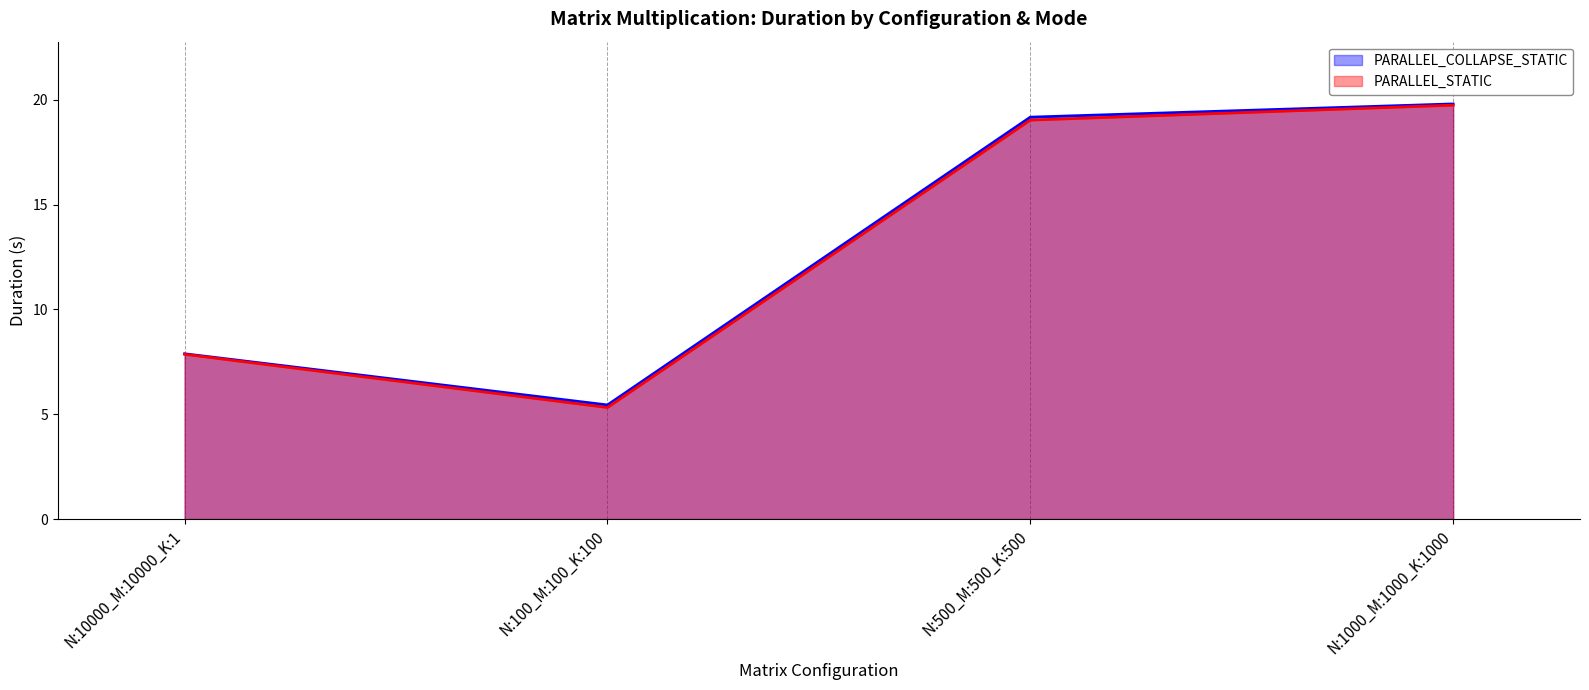

Where is the first local minimum for PARALLEL_COLLAPSE_STATIC?

N:100_M:100_K:100